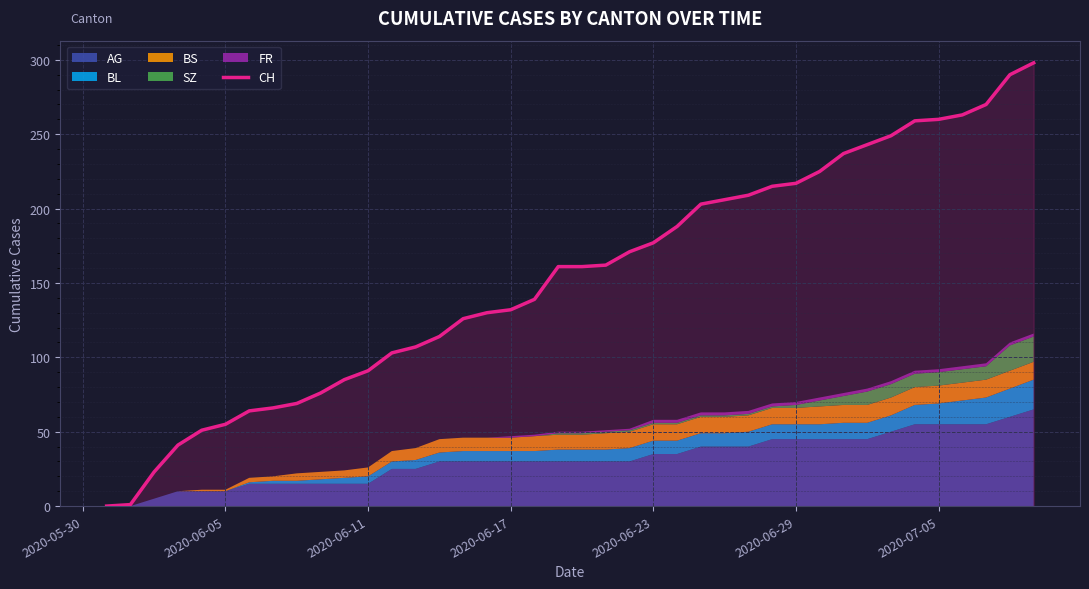

What is the highest value of the CH series?

298